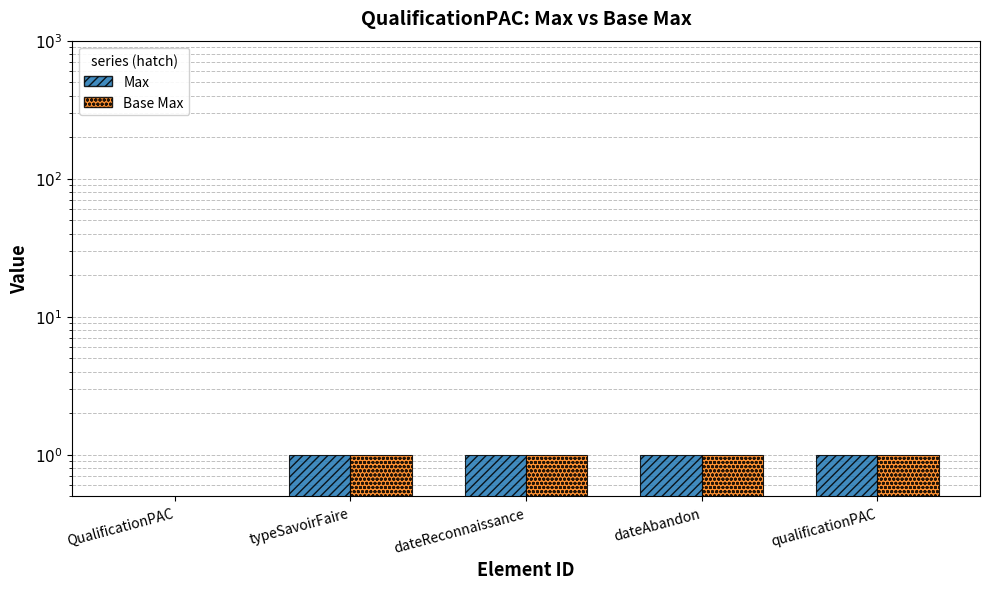

Rank the categories by Max value from lowest to highest.

QualificationPAC, typeSavoirFaire, dateReconnaissance, dateAbandon, qualificationPAC